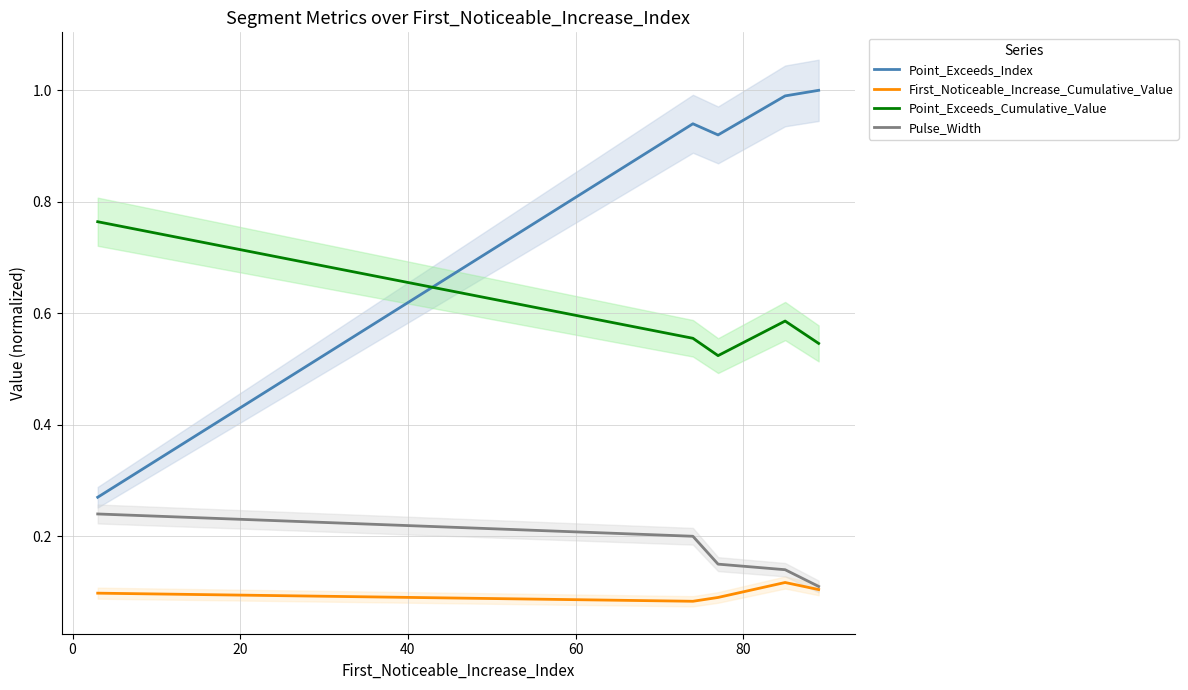

What is the highest value of the Point_Exceeds_Index series?

1.0